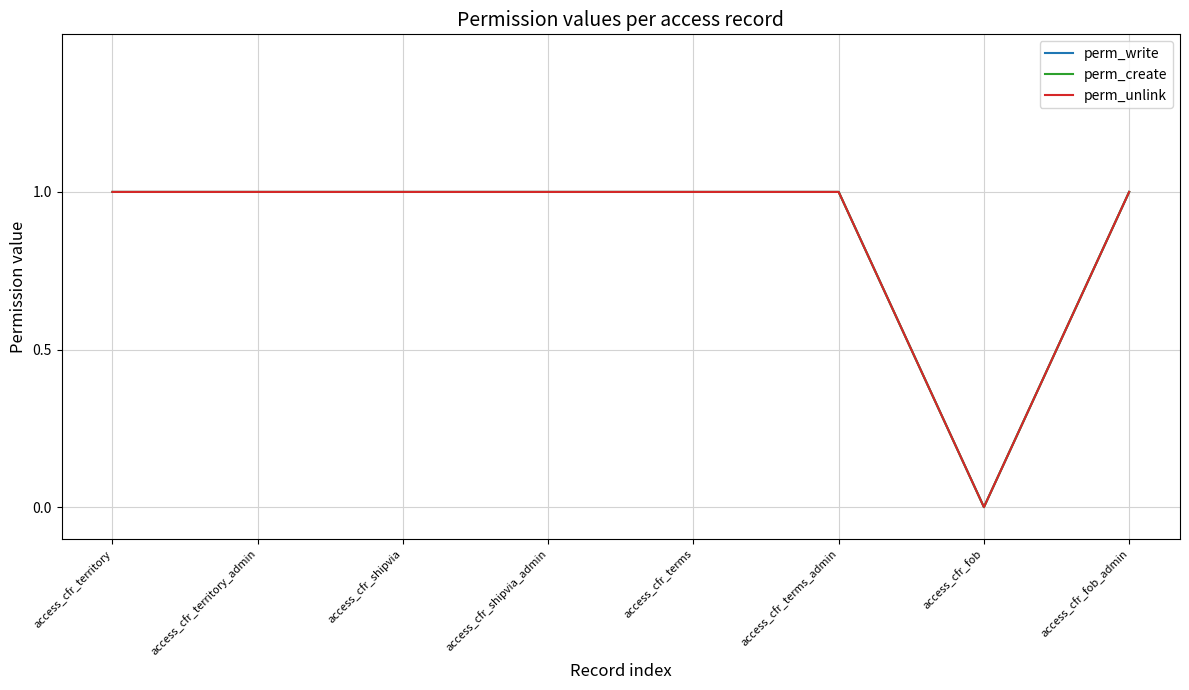

At how many categories does at least one series exceed 0?

7